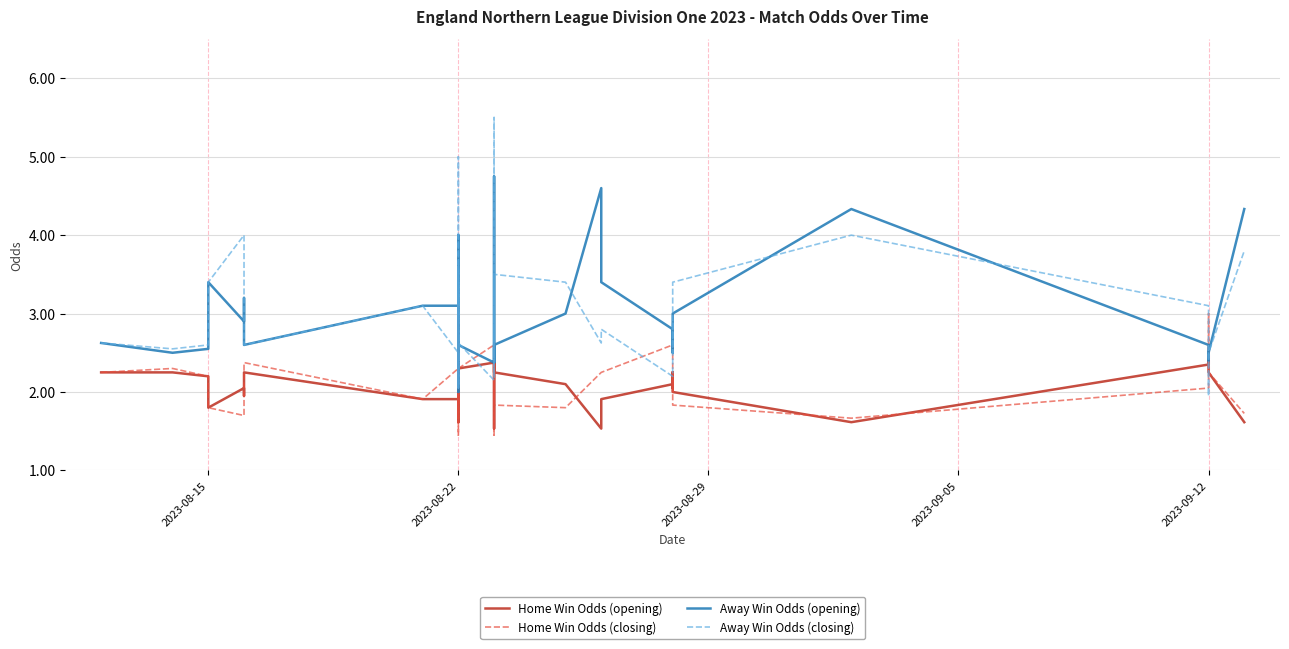

How many data points in Away Win Odds (opening) are above 2?

39